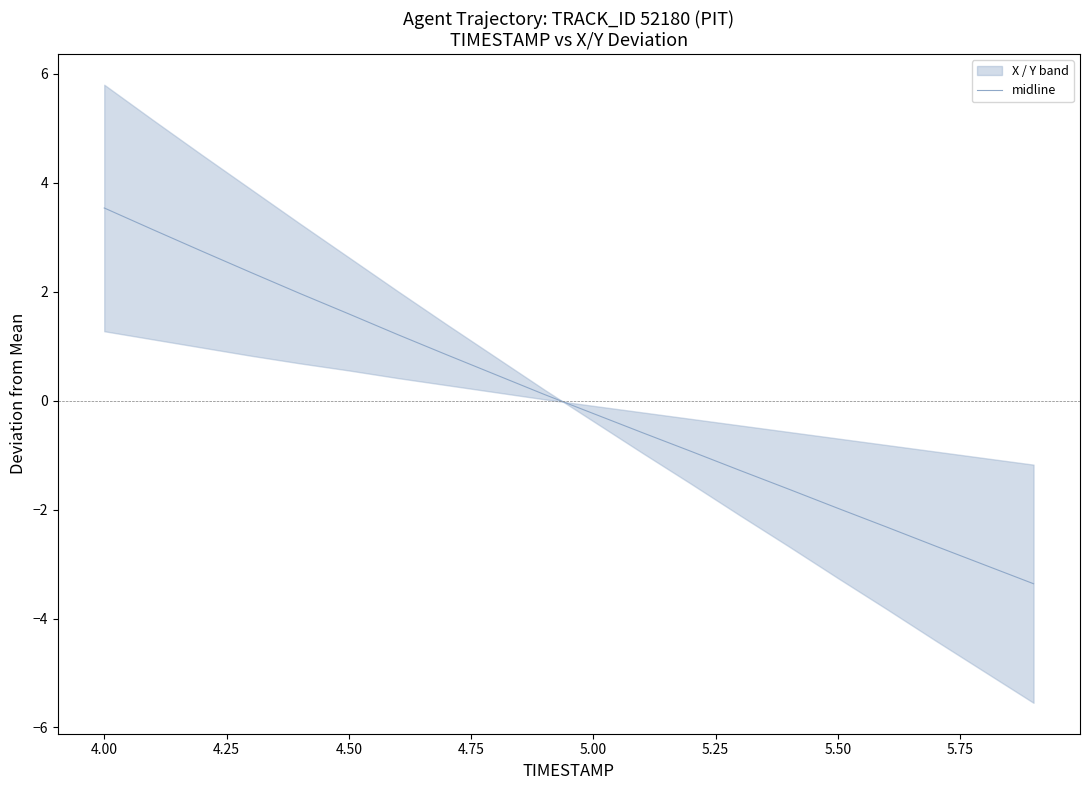

How many data points are less than 0?

10